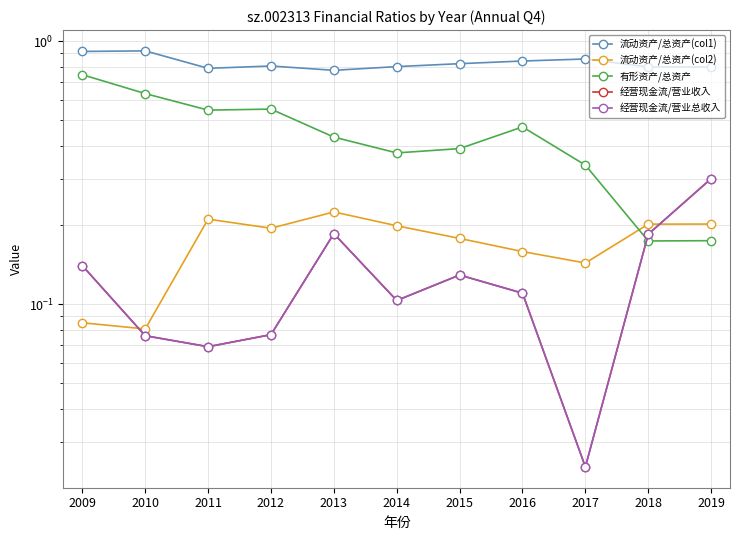

At 2011, list the series in order from largest to smallest.

流动资产/总资产(col1), 有形资产/总资产, 流动资产/总资产(col2), 经营现金流/营业收入, 经营现金流/营业总收入